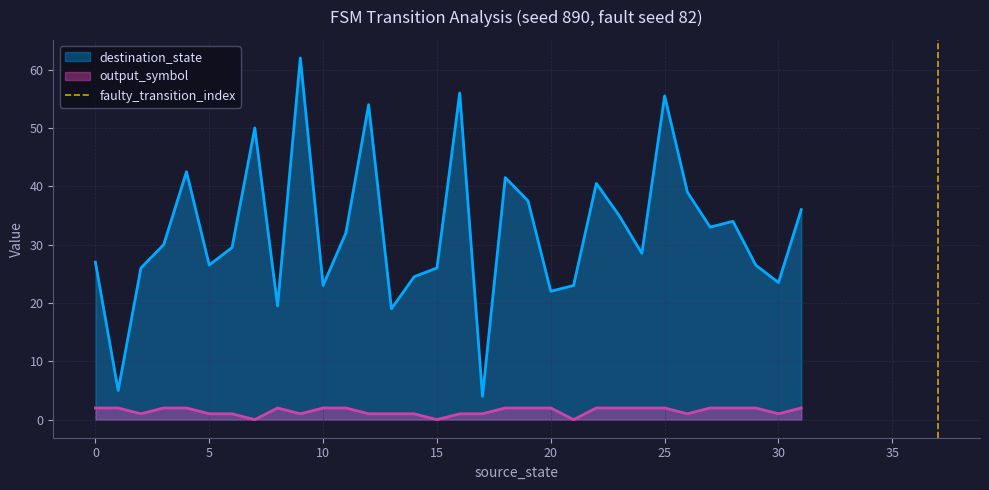

What is the minimum value for destination_state?

4.0